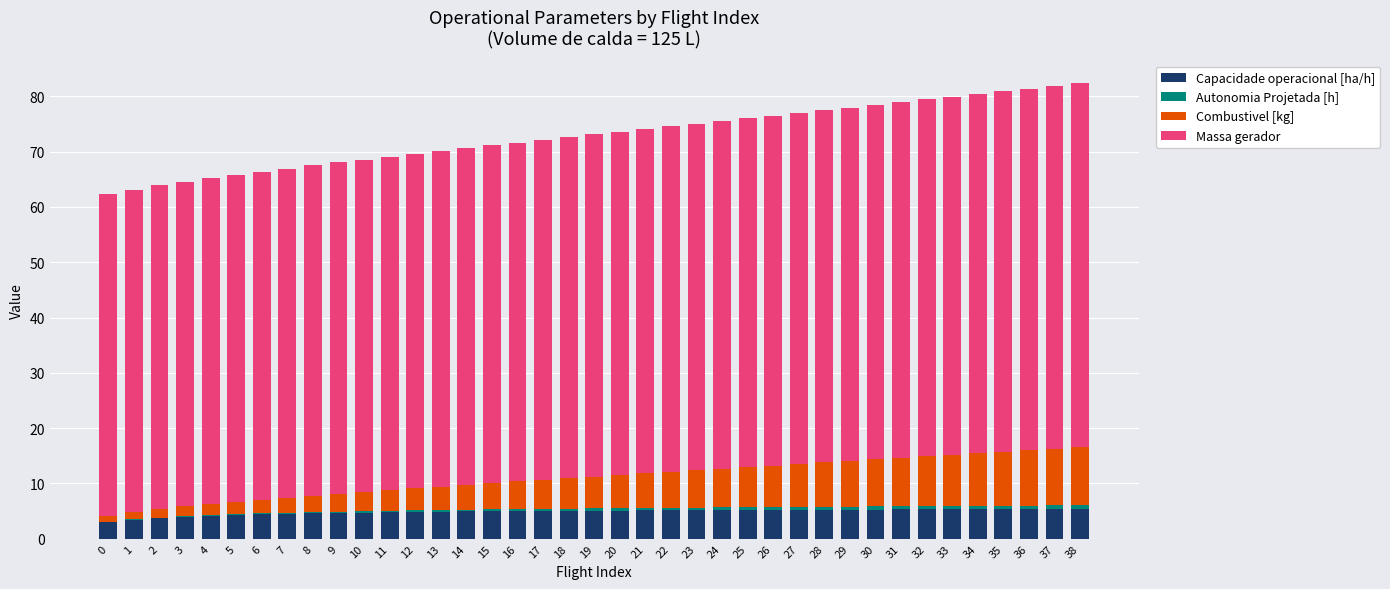

What is the sum of all Capacidade operacional [ha/h] values?

189.3